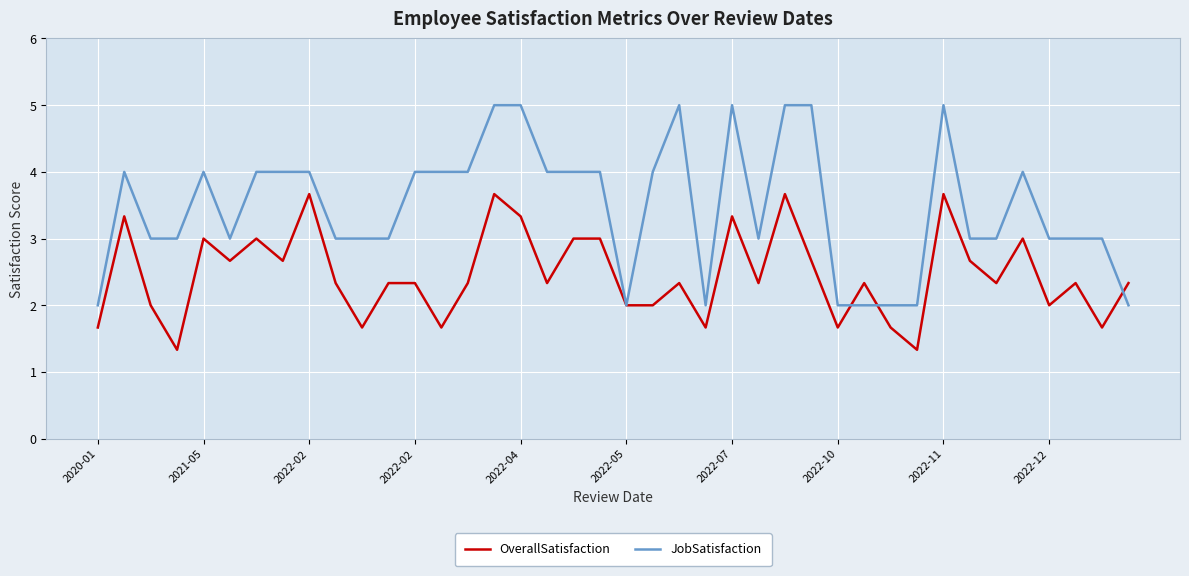

What is the highest value of the OverallSatisfaction series?

3.7